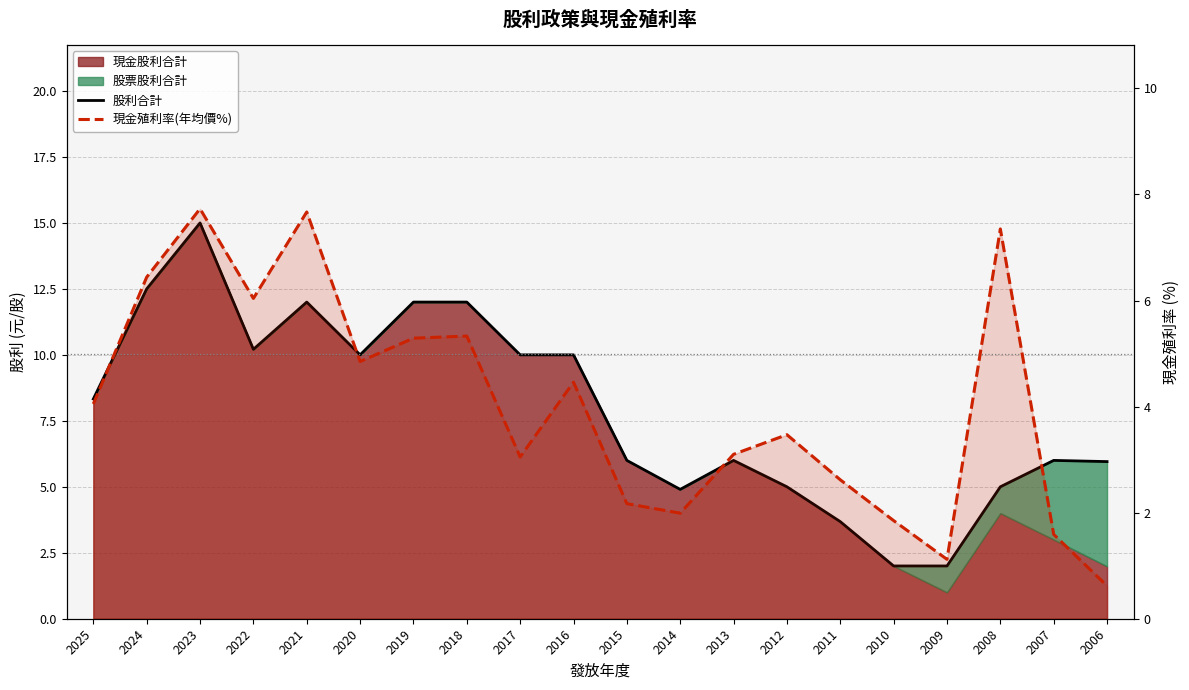

What is the sum of all 股利合計 values?

158.6